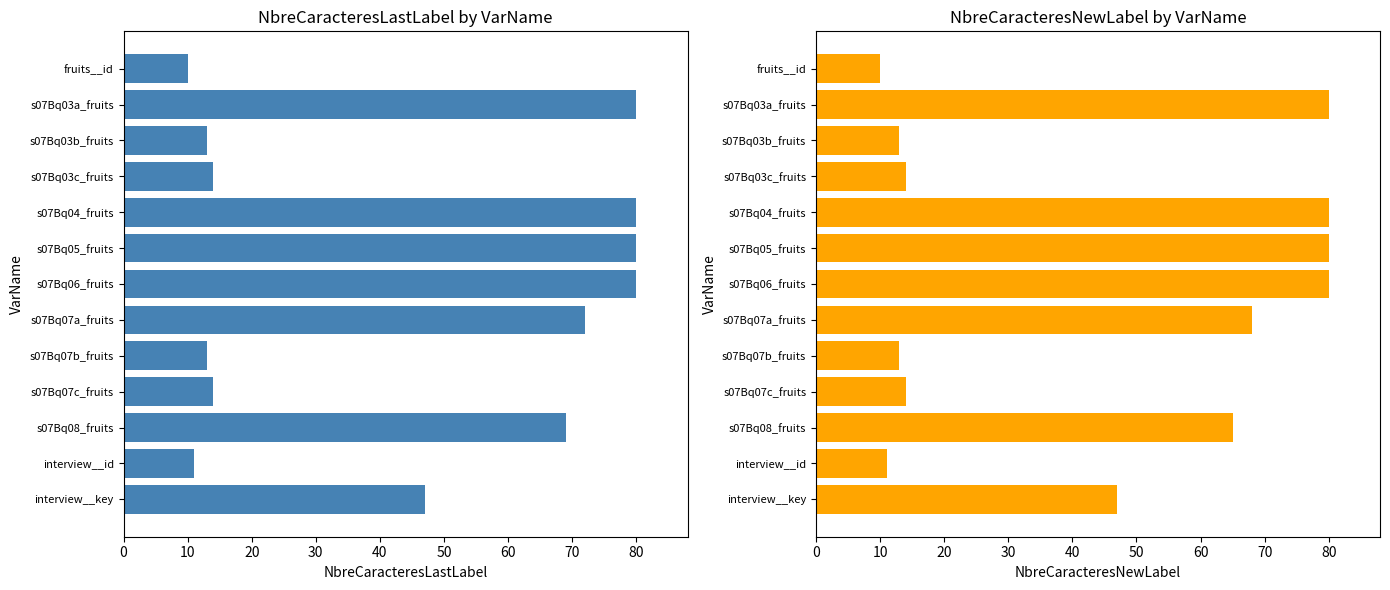

What are all the series names shown in the legend?

NbreCaracteresLastLabel, NbreCaracteresNewLabel